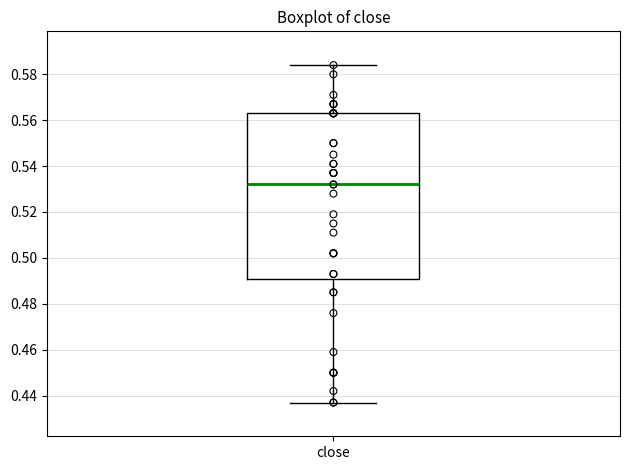

Read this box plot against the y-axis: the position of the median line, the range covered by the box, and the ends of both whiskers. The values are not printed on the chart, so give them approximately, as read against the axis.

median 0.532, box 0.492 to 0.564, whiskers 0.438 to 0.584